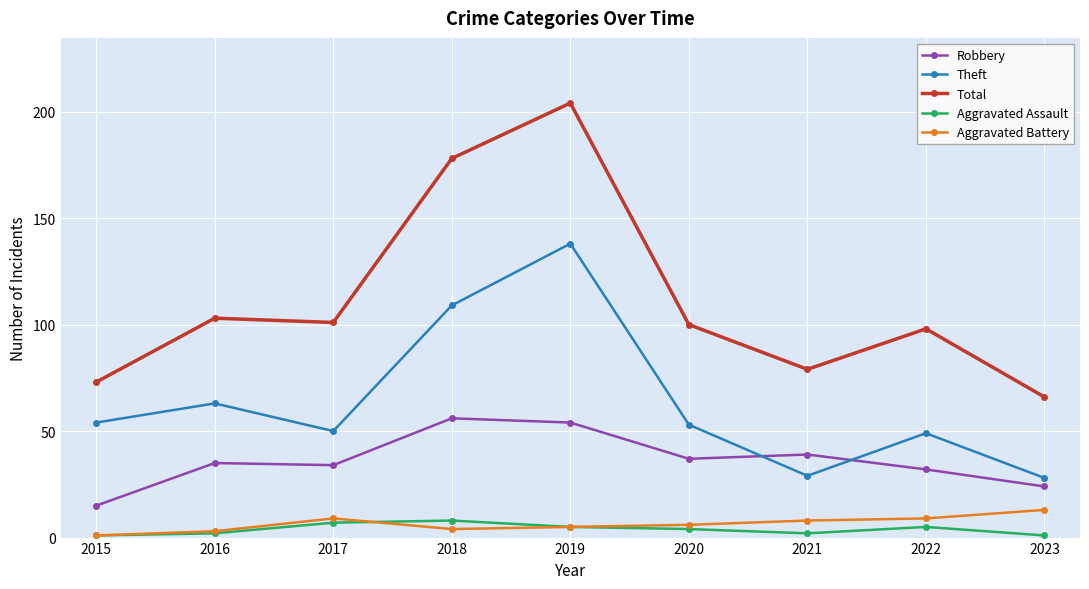

What is the sum of the Aggravated Battery values at 2020 and 2023?

19